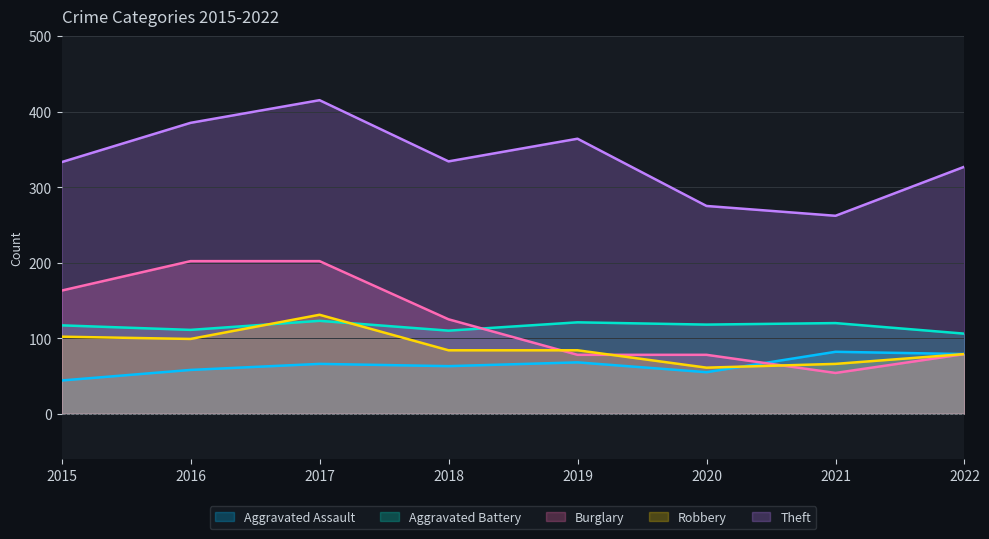

Which has a higher value, 2021 or 2022?

2021